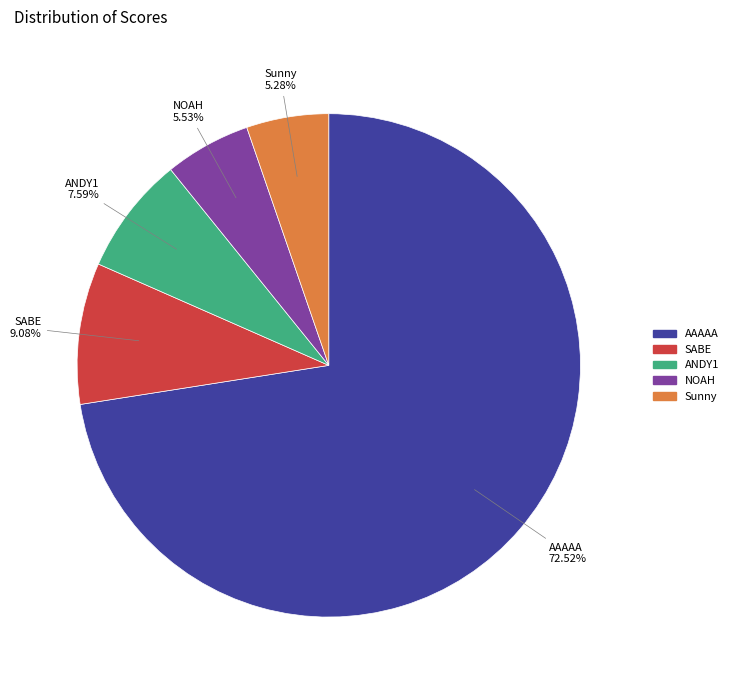

To the nearest percent, what is the average slice percentage?

20%